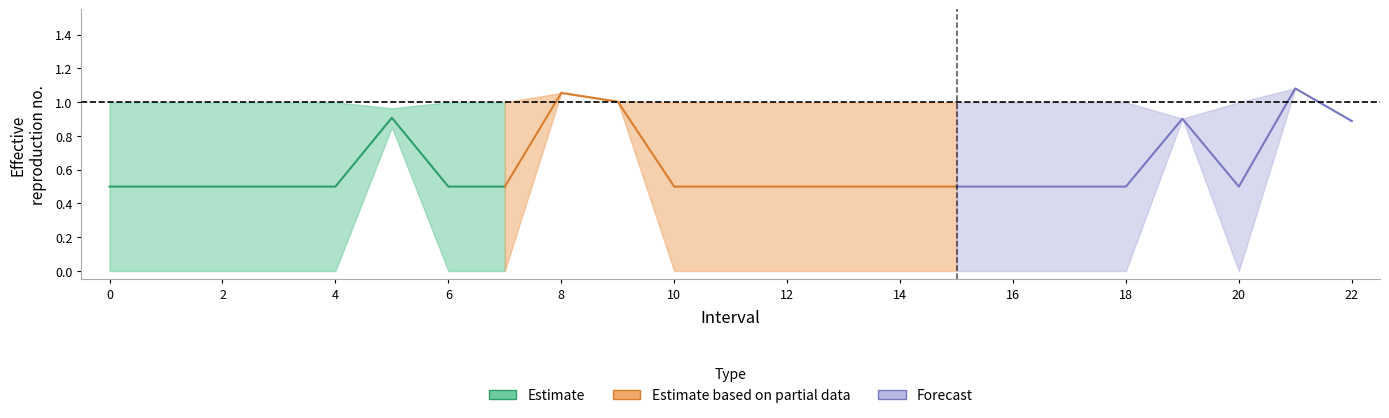

The Zmax series shows 1.0 at 14. True or false?

True